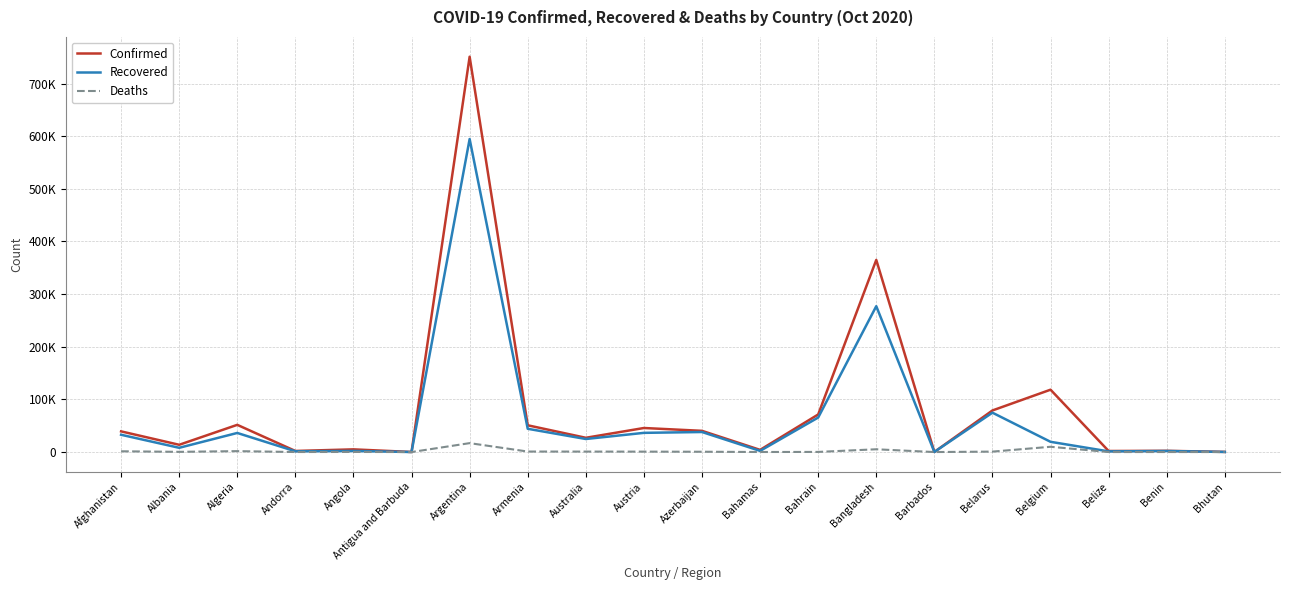

Rank the series at Benin from lowest to highest value.

Deaths, Recovered, Confirmed